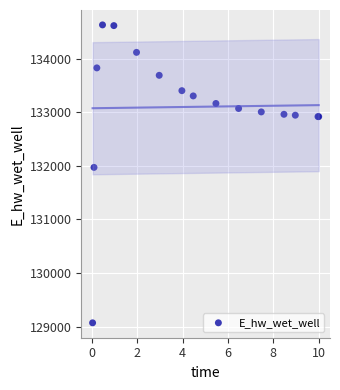

What Y value in the scatter plot is closest to 131851?

131972.0